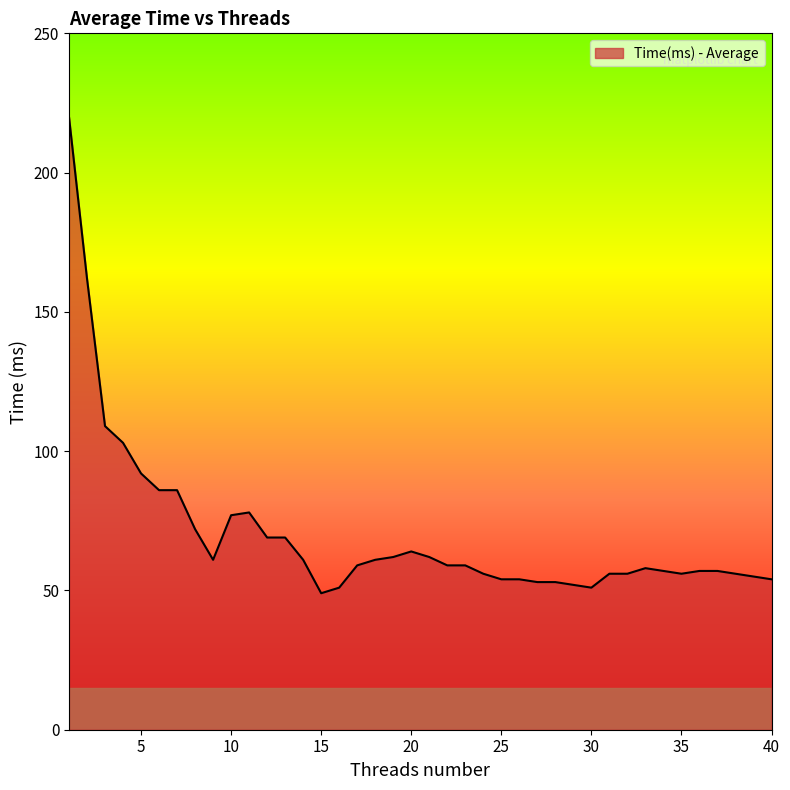

What is the difference between the maximum and minimum values?

171